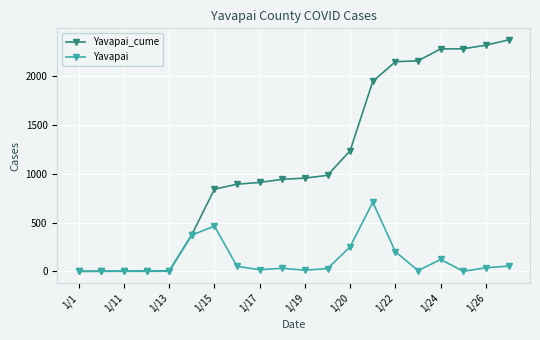

Which series has the largest total across all categories?

Yavapai_cume